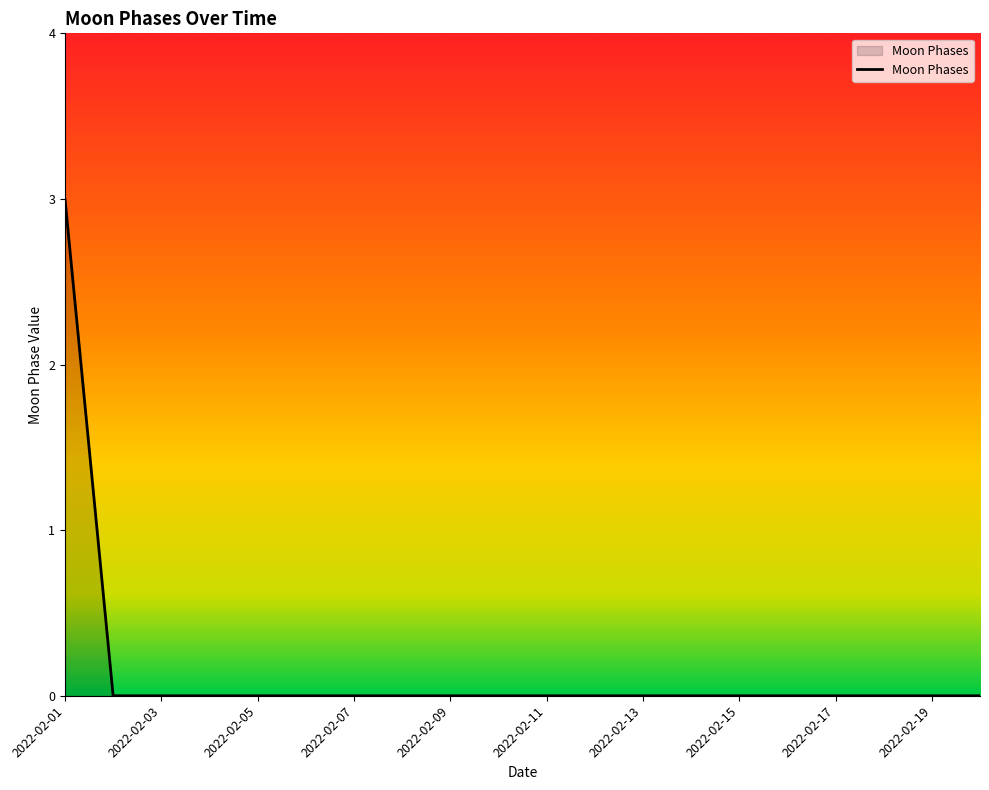

What is the difference between the maximum and minimum values?

3